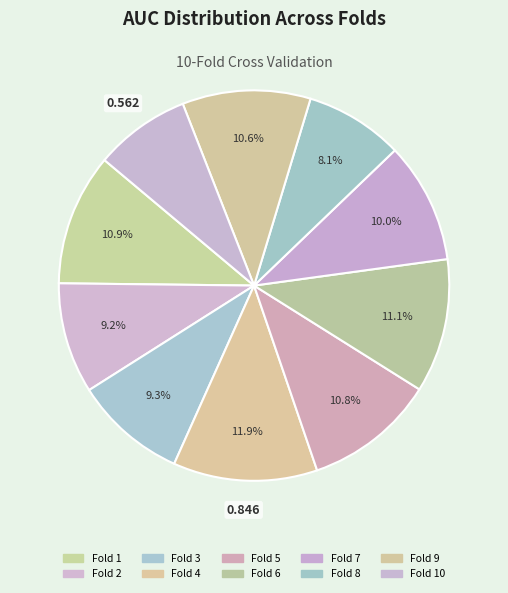

Is there any slice that represents more than half of the pie?

No